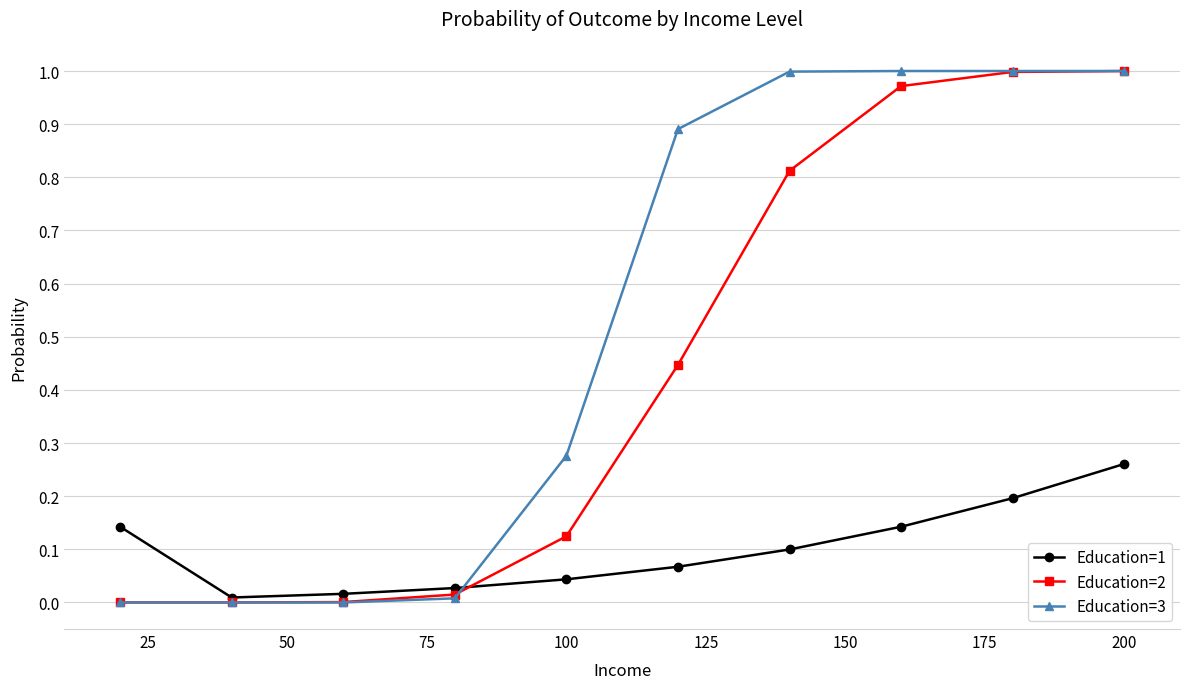

True or false: Education=1 and Education=2 cross at least once.

True